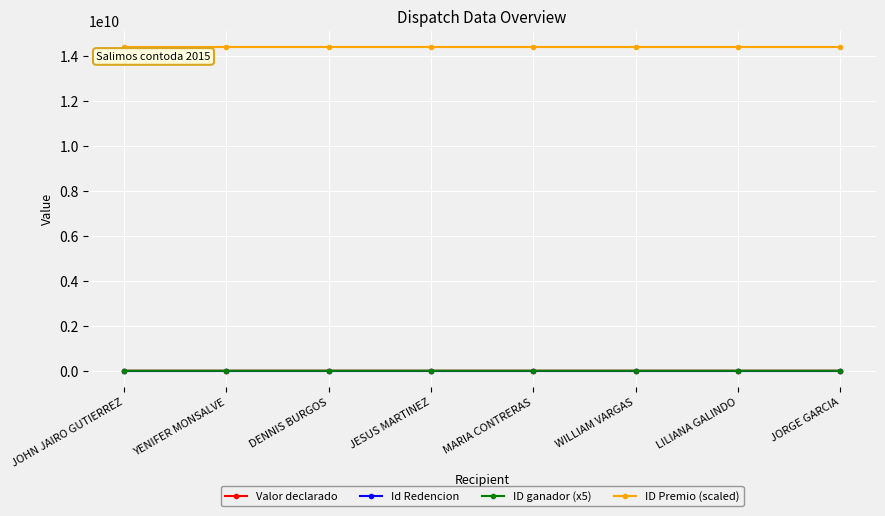

How many values in the ID Premio (scaled) series exceed 14410535131?

4